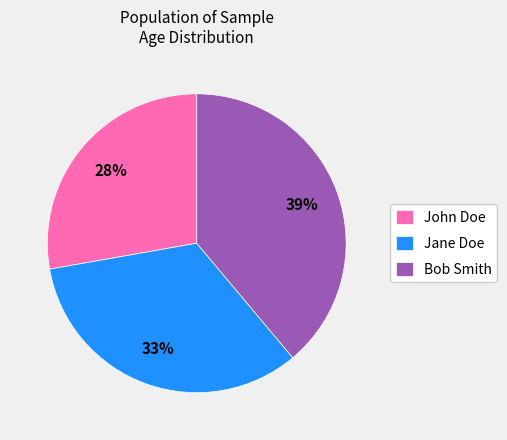

Rank the categories by value from lowest to highest.

John Doe, Jane Doe, Bob Smith